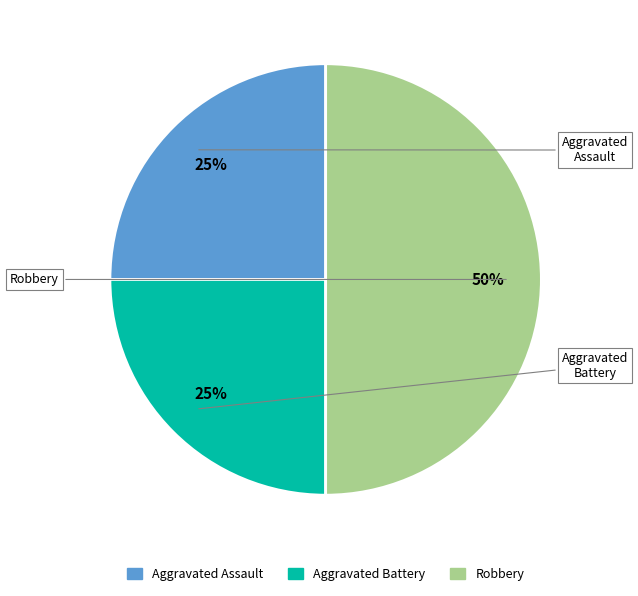

Which slice is the largest?

Robbery